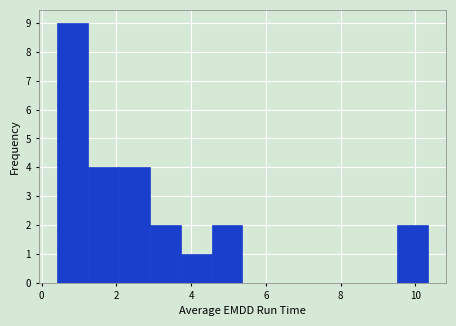

What is the height of the bar covering 9.4 to 10.4 on the x-axis? Neither the bar edges nor the heights are printed on the chart, so give them approximately, as read against the axes.

2